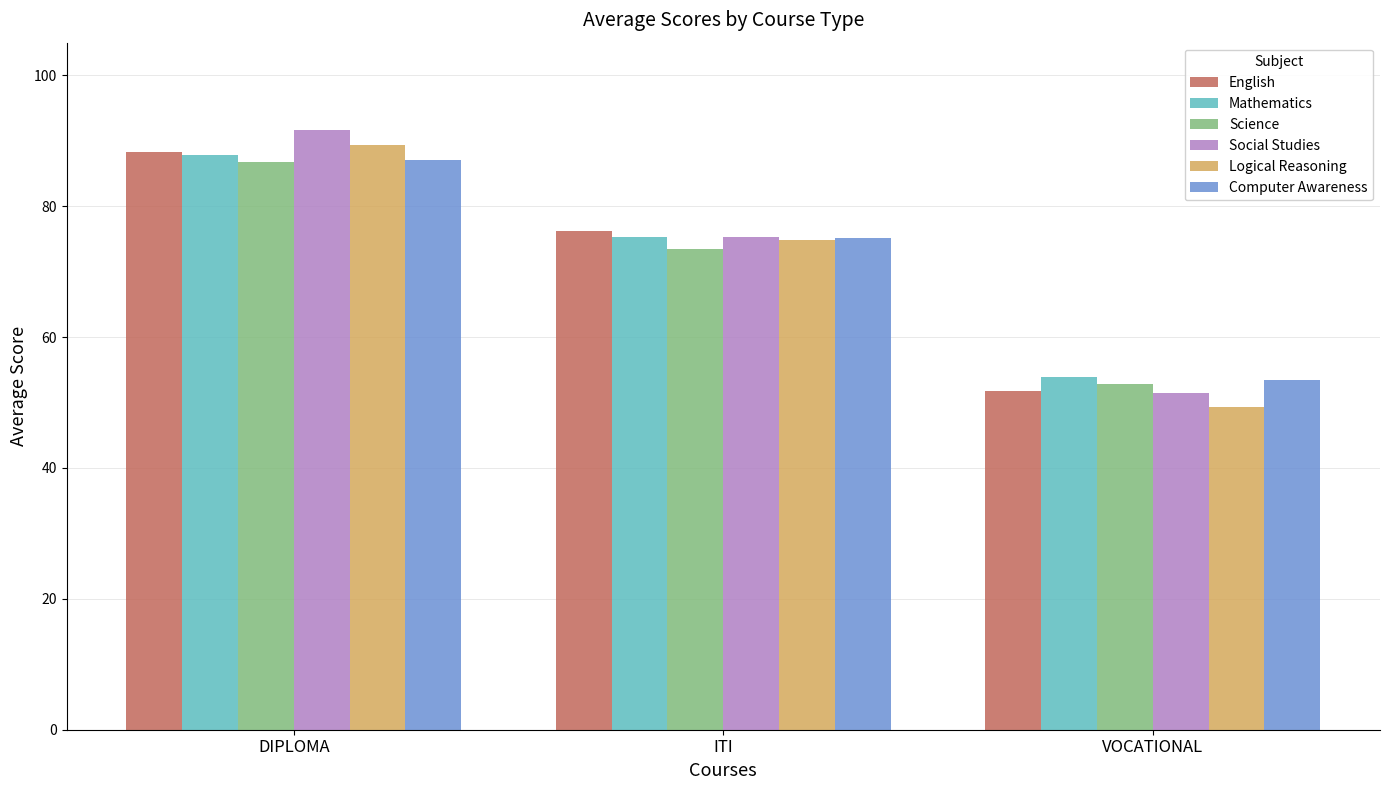

Are the bars horizontal?

No